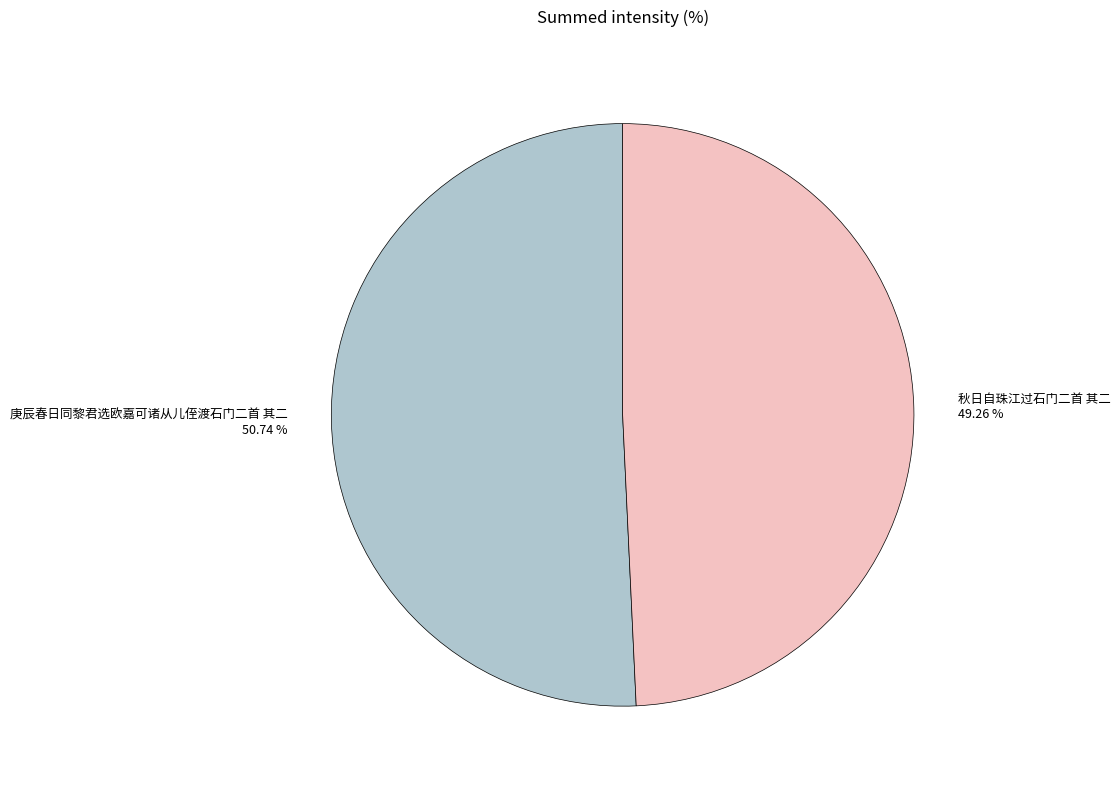

Which has a higher value, 庚辰春日同黎君选欧嘉可诸从儿侄渡石门二首 其二 or 秋日自珠江过石门二首 其二?

庚辰春日同黎君选欧嘉可诸从儿侄渡石门二首 其二